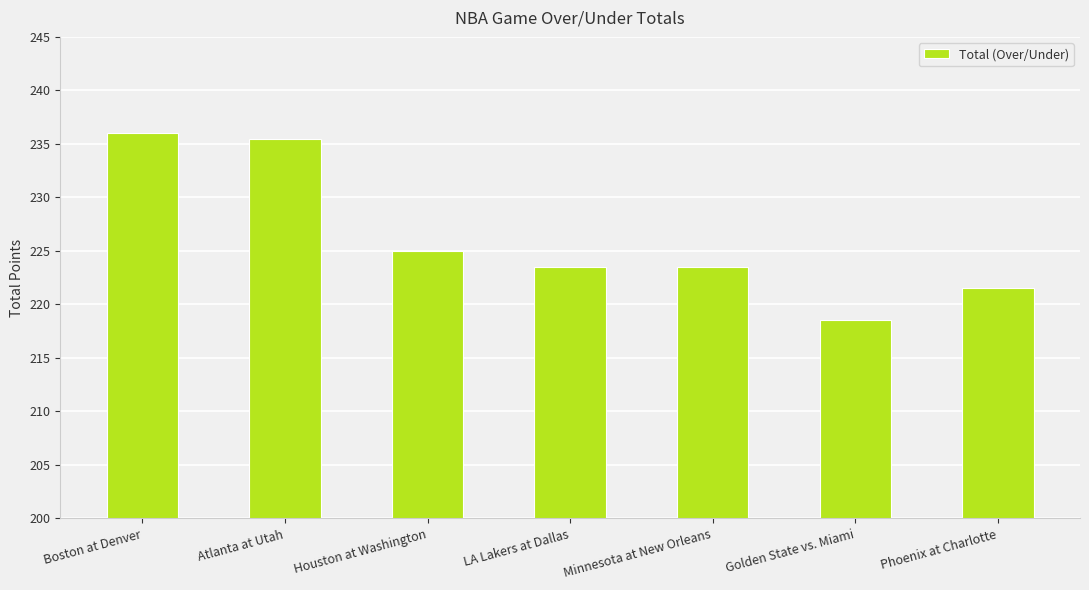

Is it true that the value at LA Lakers at Dallas is 91.7?

False